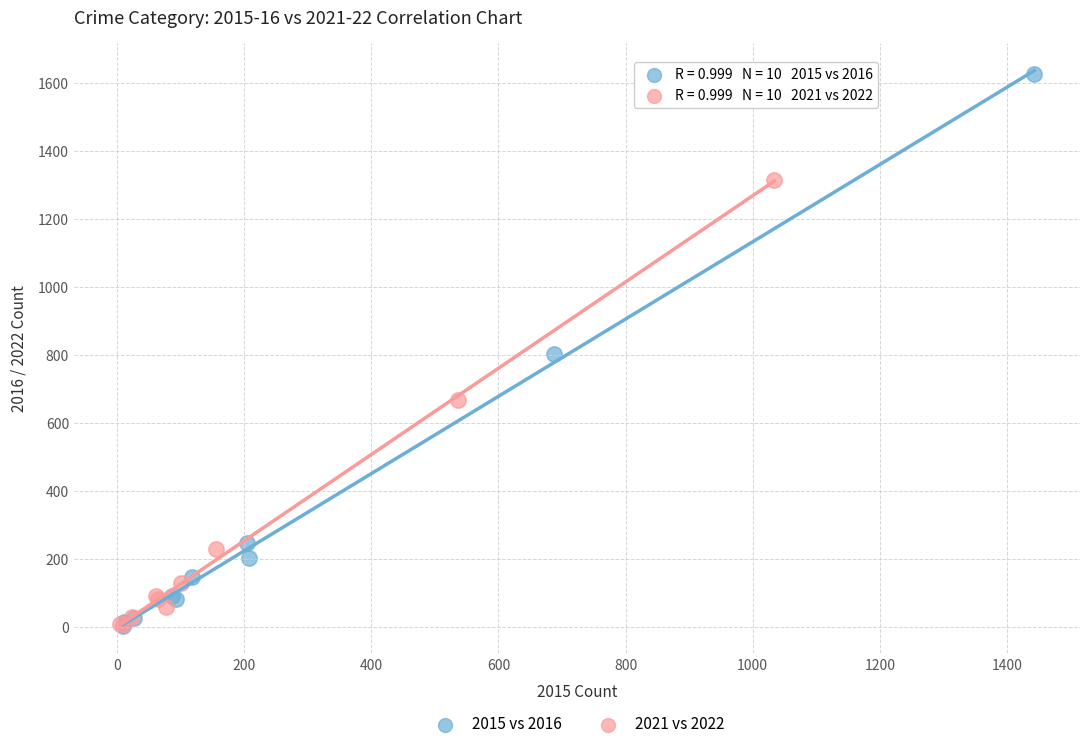

Which series contains the highest Y value?

2015 vs 2016